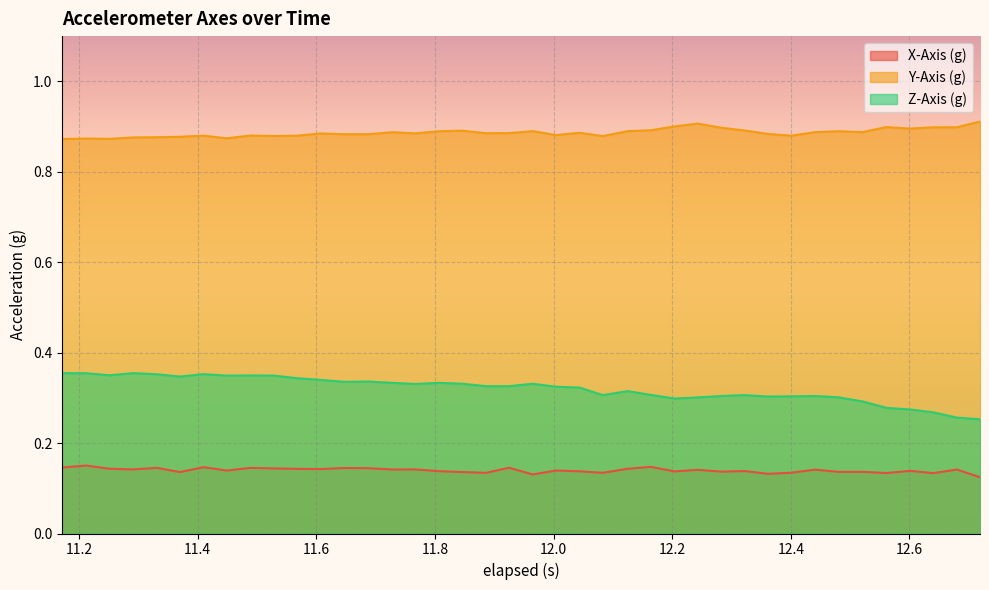

How many lines are shown in the chart?

3